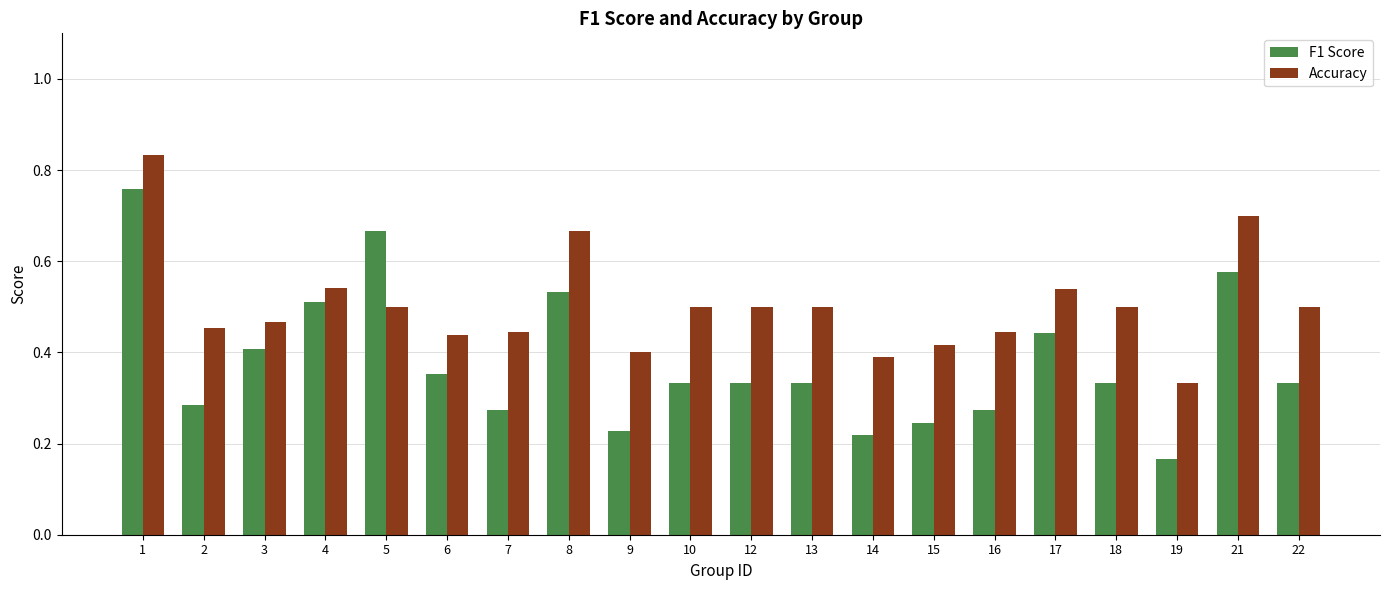

Is the value of F1 Score at 8 greater than the value of Accuracy at 1?

No